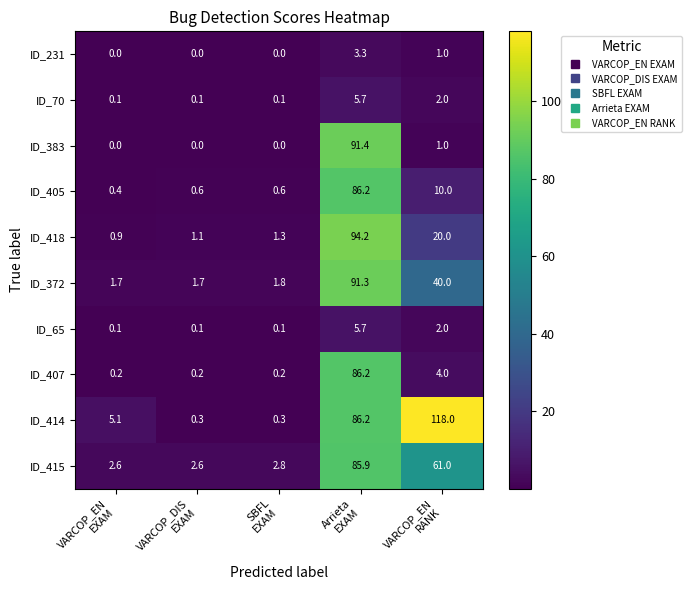

Which series has the largest range (max minus min)?

ID_414